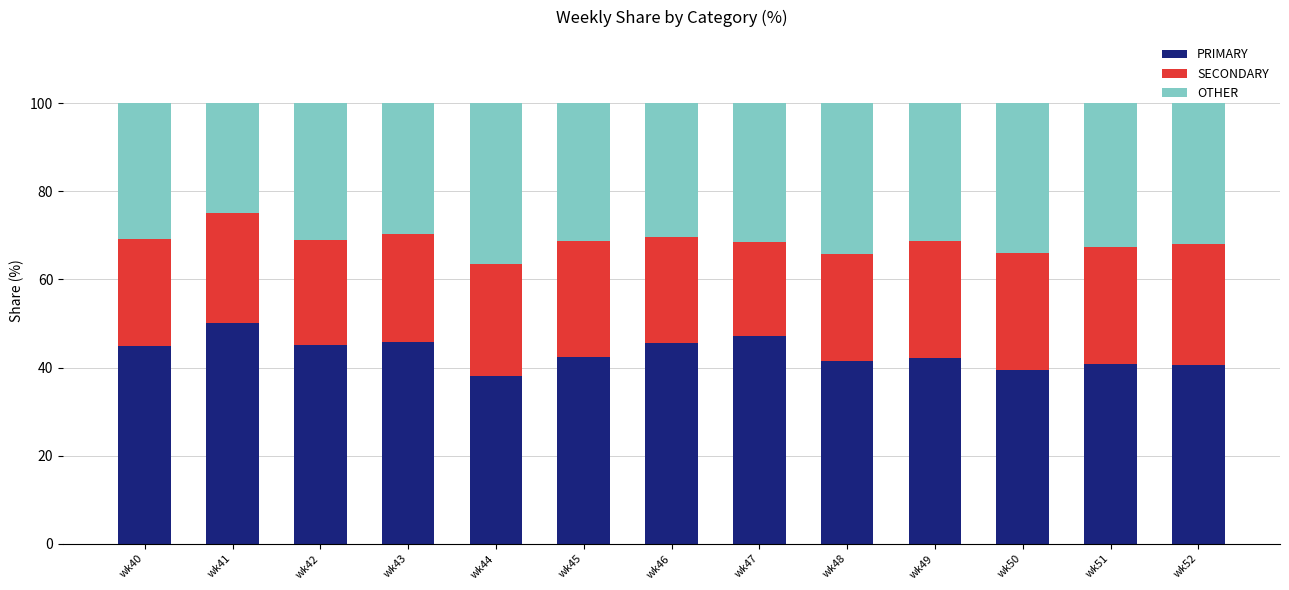

How many bars are there in total?

13